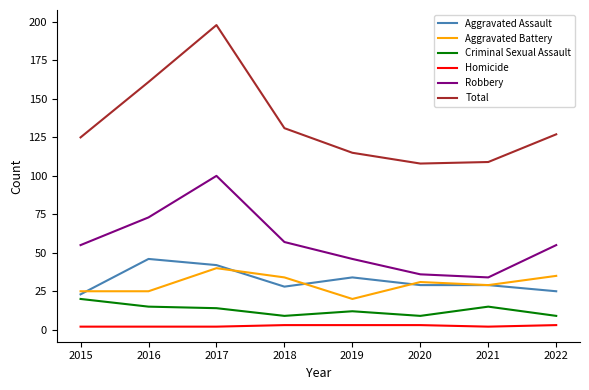

Between 2017 and 2018, which series saw the biggest shift?

Total